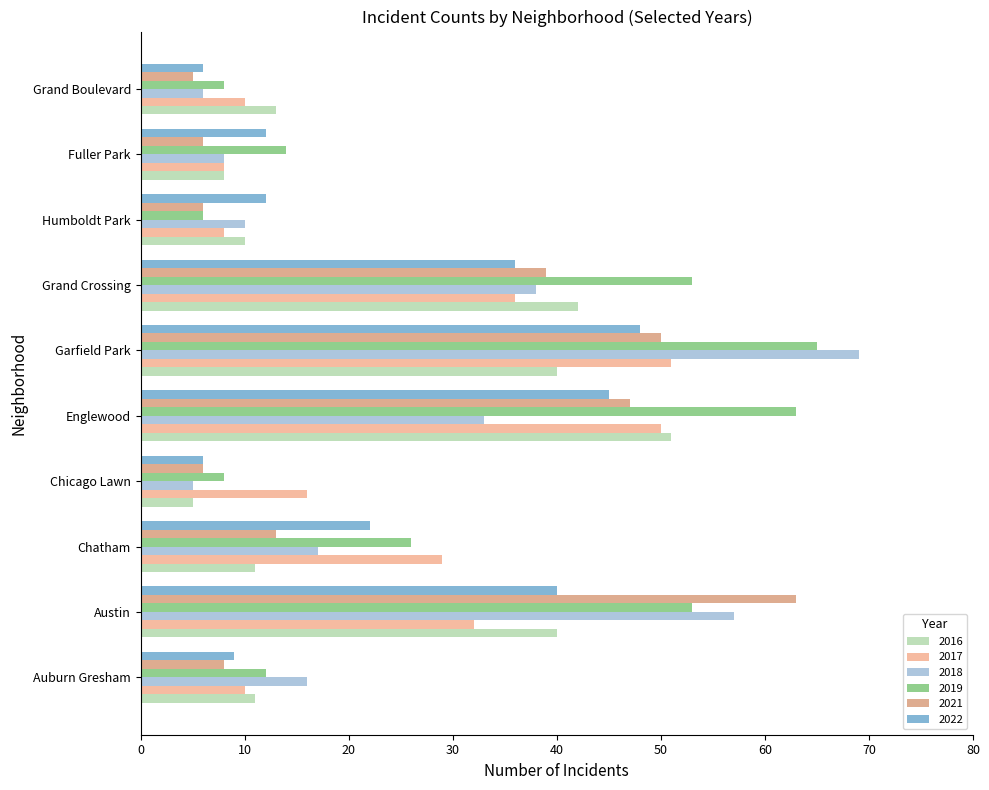

The 2018 series shows 52 at Grand Crossing. True or false?

False